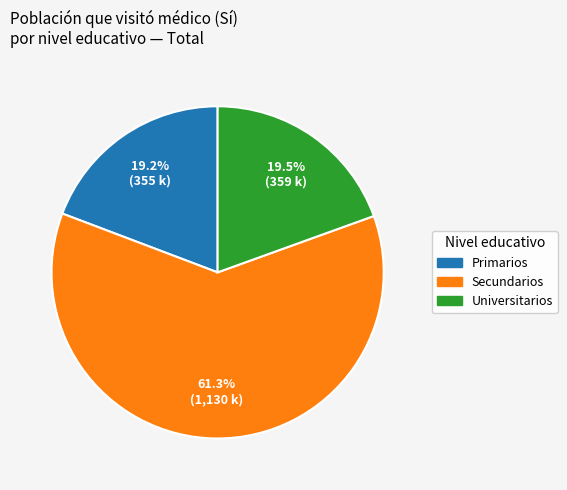

Approximately how many times larger is the value at Universitarios compared to Secundarios?

0.3